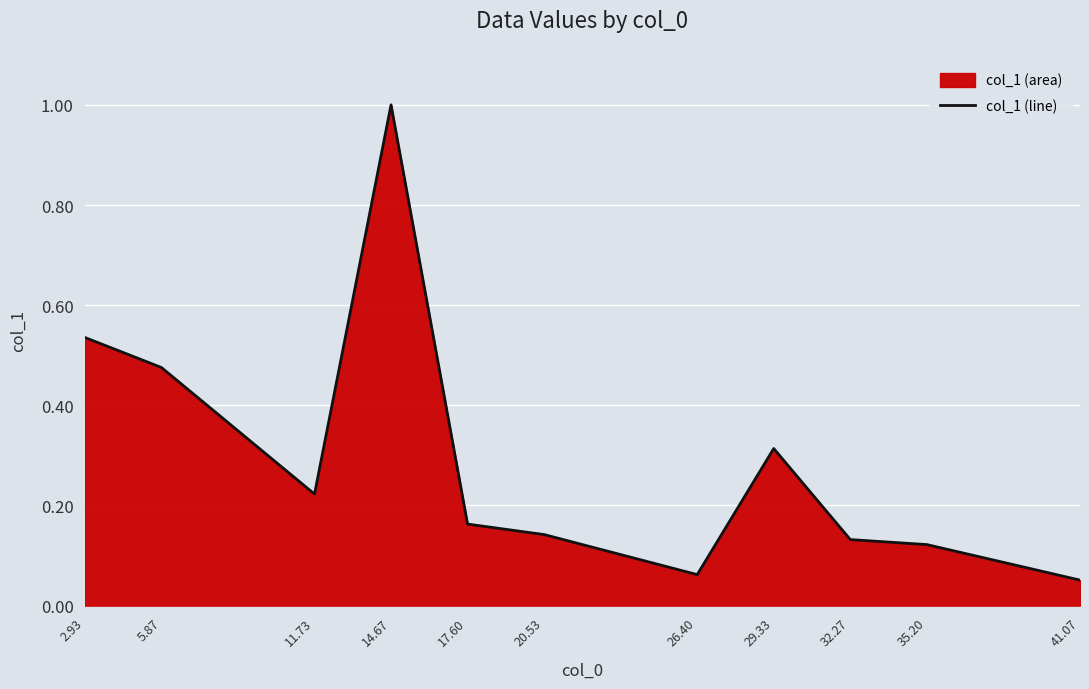

What is the value of the 1st point from the left?

0.5